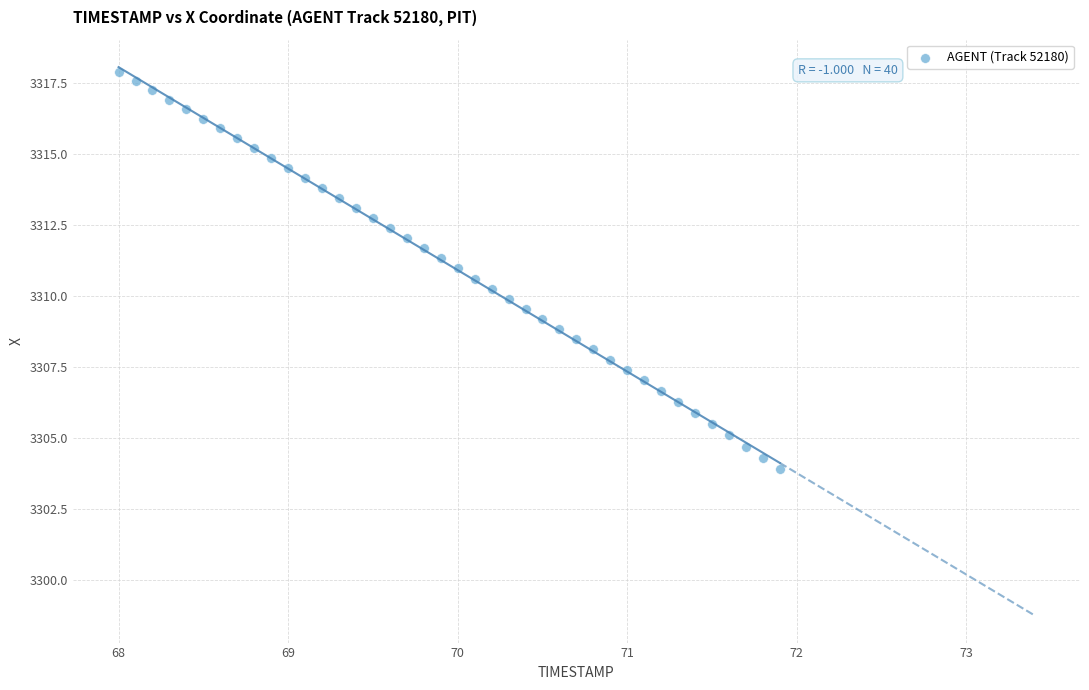

What is the range of X values (max minus min)?

3.9